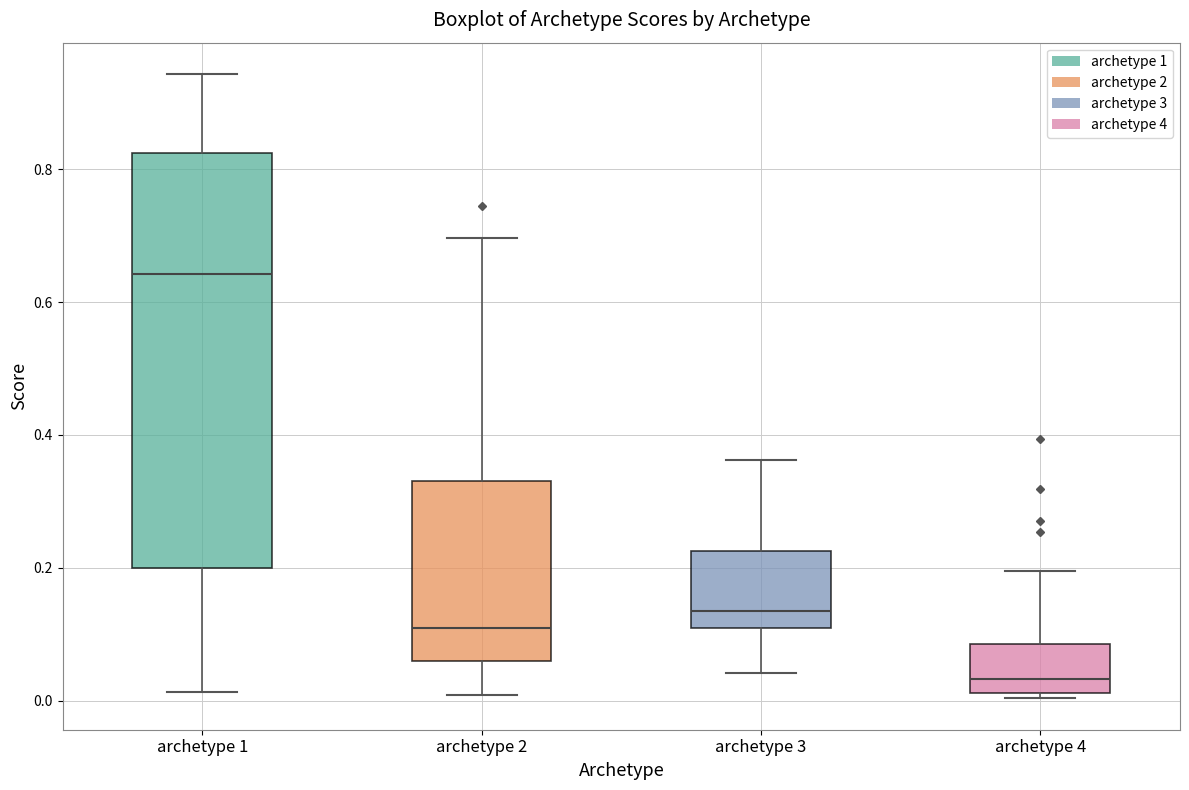

Reading left to right, transcribe this box plot: for each box, give where its median line is, the range the box spans, and where its two whiskers end, as read against the y-axis. The values are not printed on the chart, so give them approximately, as read against the axis.

archetype 1: median 0.64, box 0.20 to 0.82, whiskers 0.02 to 0.94
archetype 2: median 0.10, box 0.06 to 0.34, whiskers 0.00 to 0.70
archetype 3: median 0.14, box 0.10 to 0.22, whiskers 0.04 to 0.36
archetype 4: median 0.04, box 0.02 to 0.08, whiskers 0.00 to 0.20